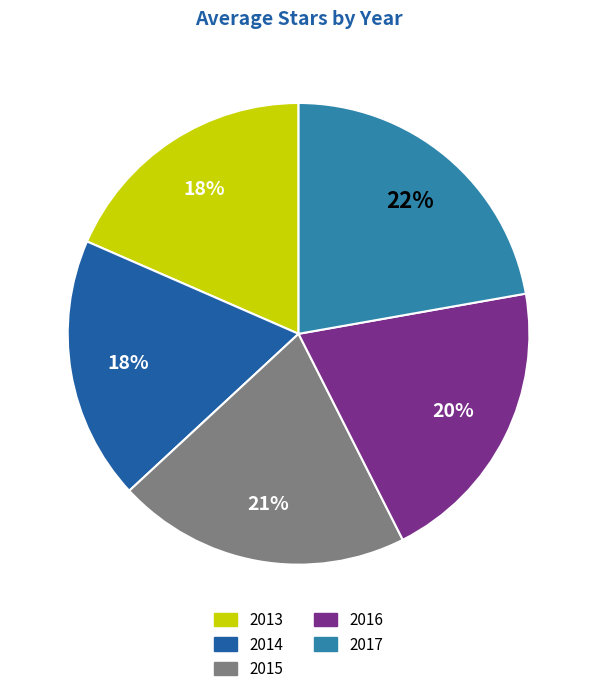

Do 2015 and 2013 together represent more than half of the pie?

No